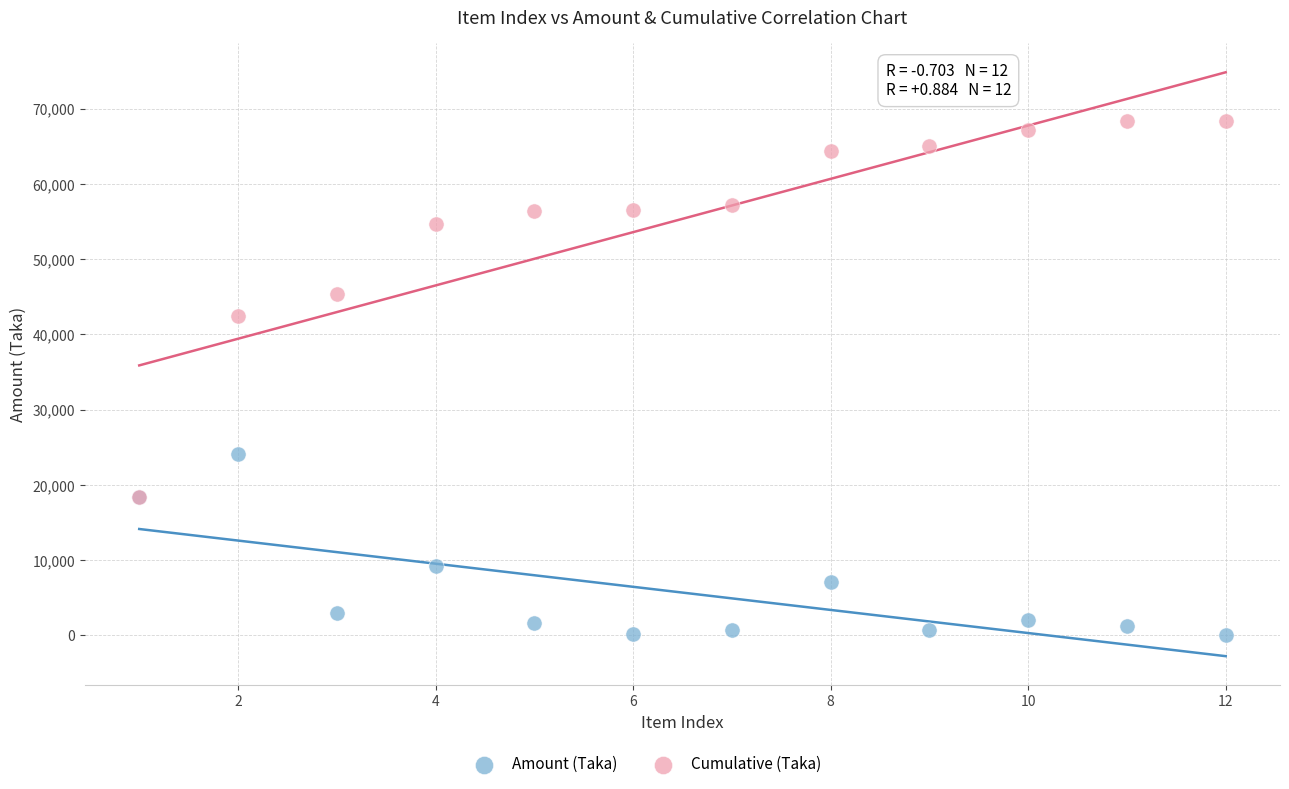

Which series has the widest spread of Y values?

Cumulative (Taka)